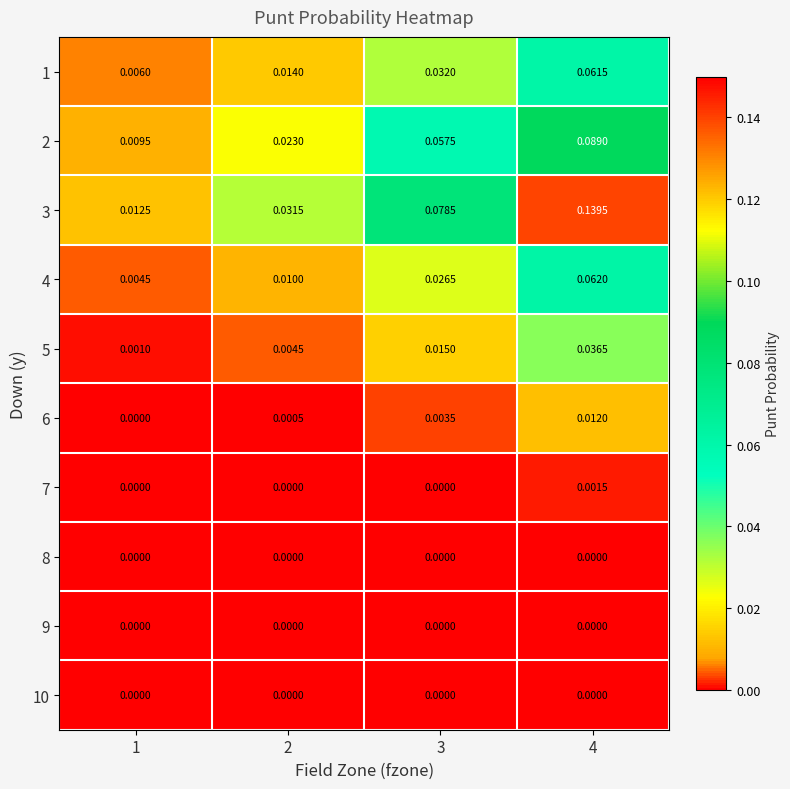

Is the value of 7 at 4 greater than the value of 9 at 3?

Yes